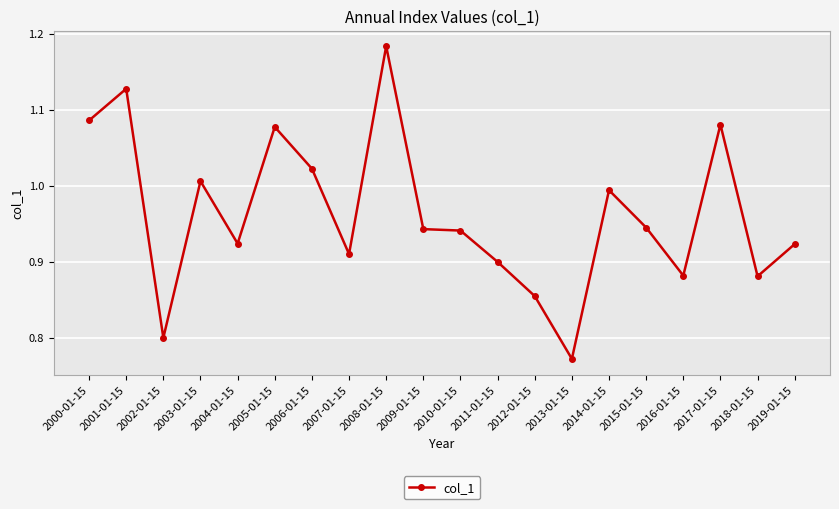

How many lines are shown in the chart?

1